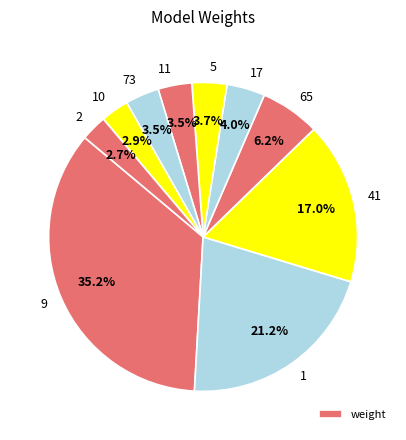

The 11 slice represents 13% of the pie. True or false?

False